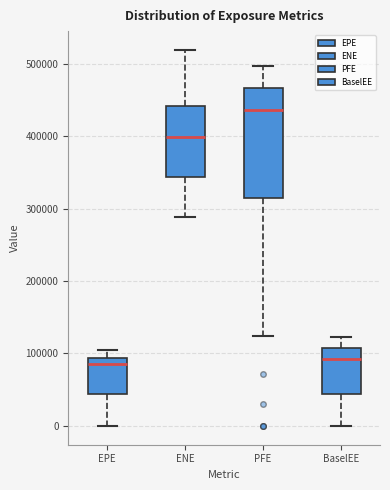

Reading left to right, read every box against the y-axis: the position of its median line, the range the box covers, and the ends of its whiskers. The values are not printed on the chart, so give them approximately, as read against the axis.

EPE: median 90000 (just below the box's upper edge), box 40000 to 90000, whiskers 0 to 110000
ENE: median 400000, box 340000 to 440000, whiskers 290000 to 520000
PFE: median 440000, box 310000 to 470000, whiskers 120000 to 500000
BaselEE: median 90000, box 40000 to 110000, whiskers 0 to 120000